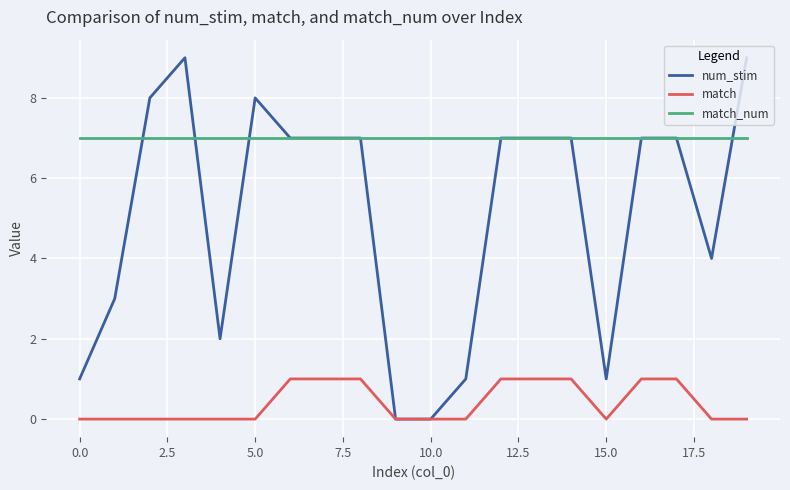

Which series has the largest range (max minus min)?

num_stim